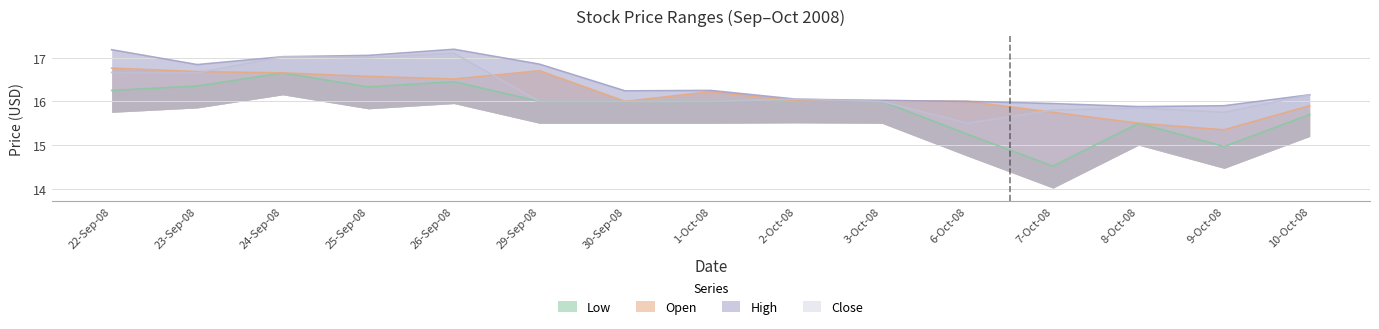

Which series has the widest spread of values?

Low